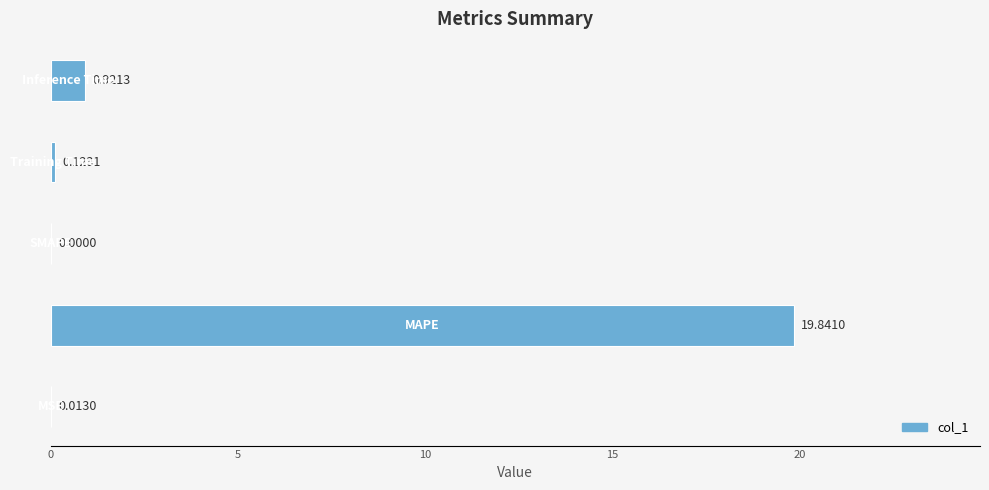

How many positive values are there?

4